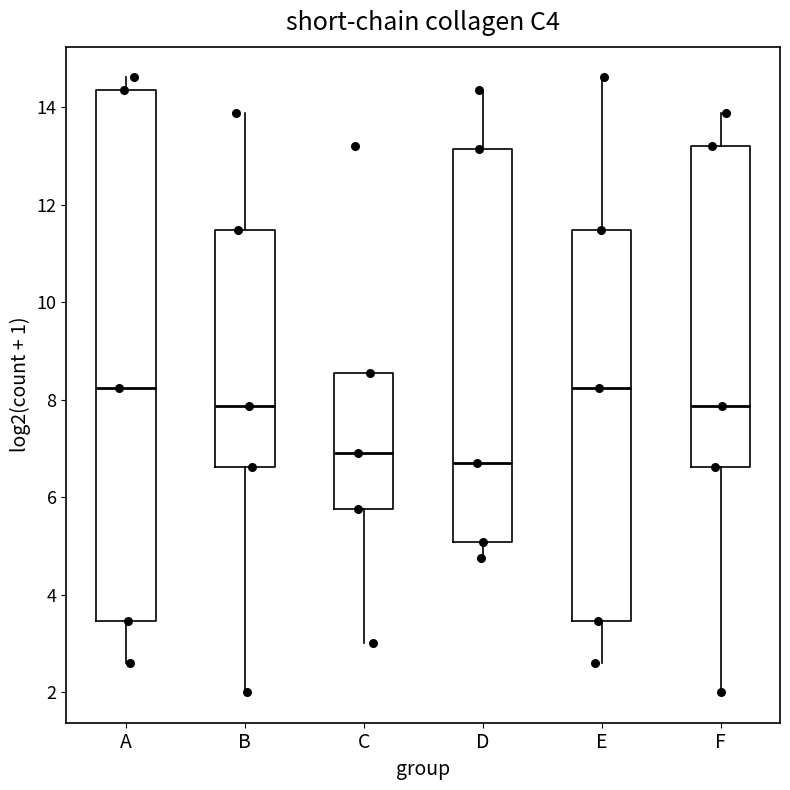

Which box is the tallest, from its lower edge to its upper edge?

A